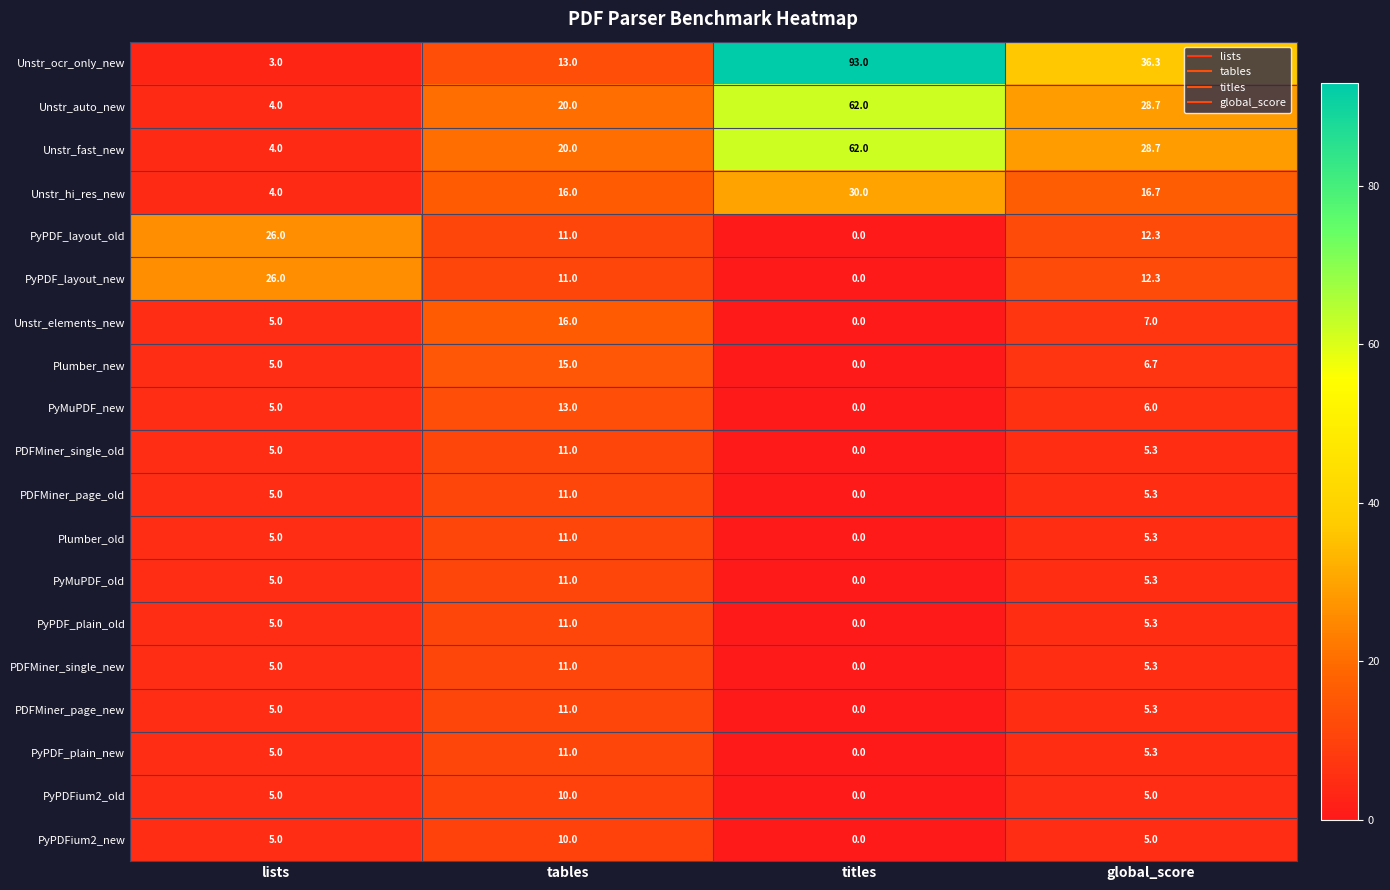

What is the highest value of the PyMuPDF_new series?

13.0